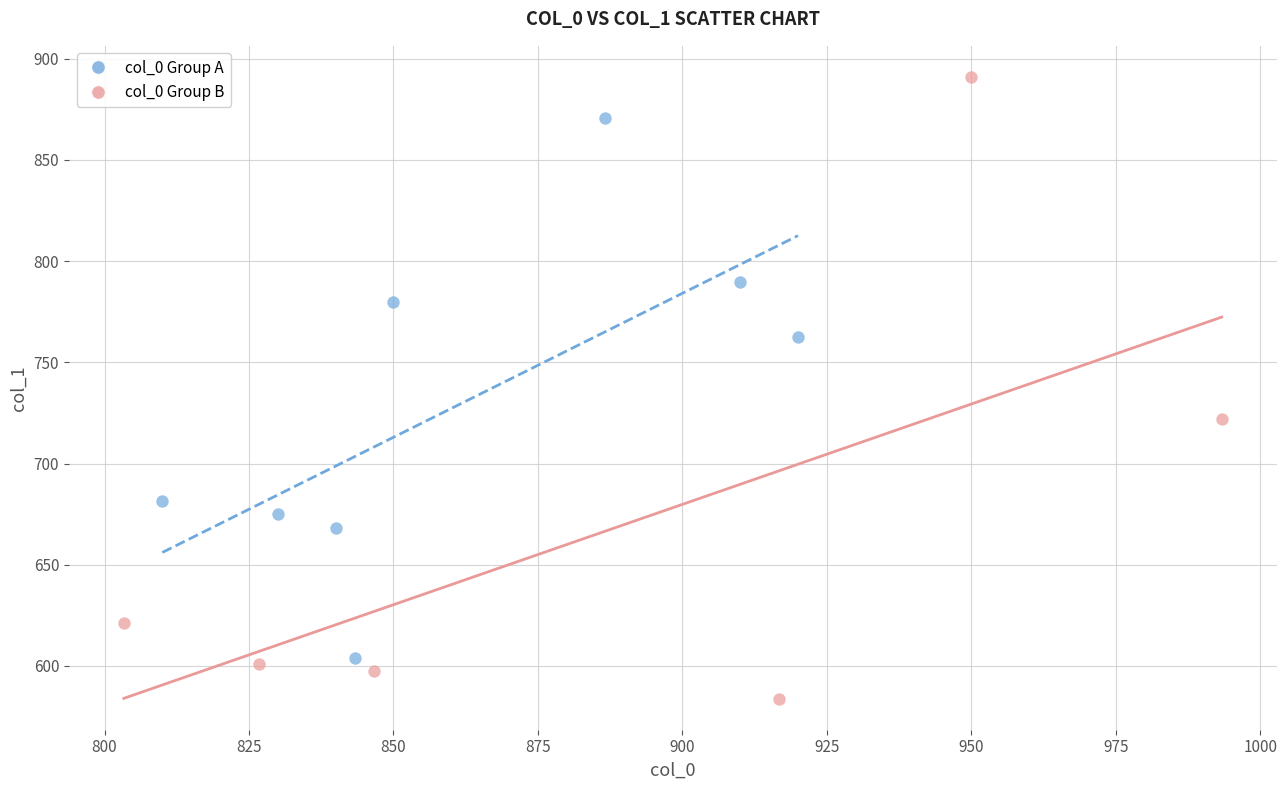

Which series has the largest Y range (max minus min)?

col_0 Group B